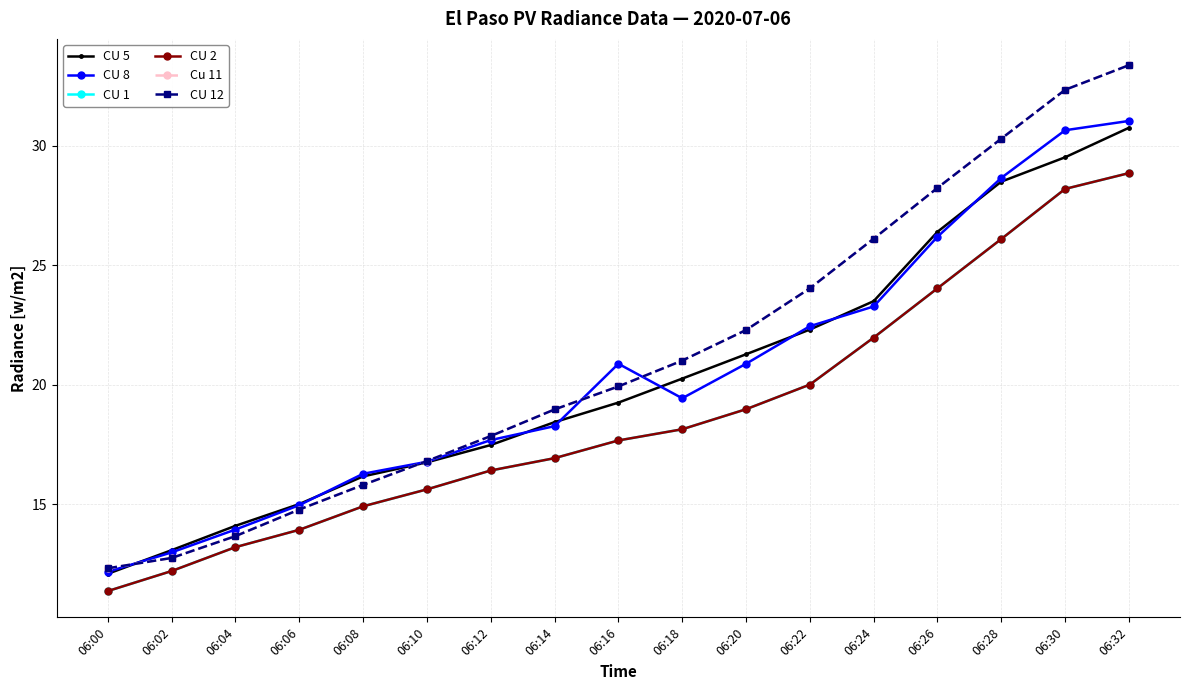

Does the chart have visible grid lines?

Yes